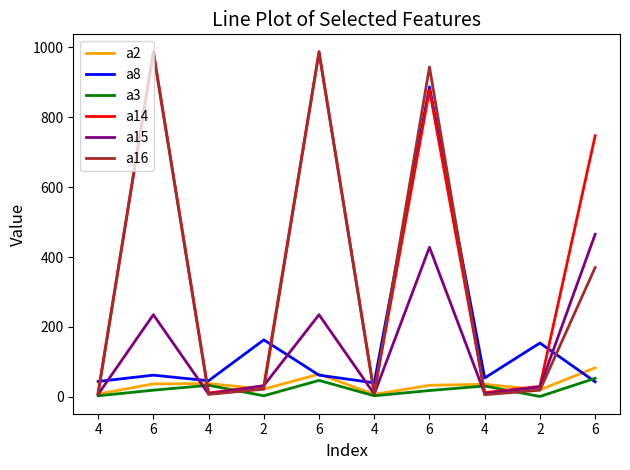

What are all the series names shown in the legend?

a2, a8, a3, a14, a15, a16